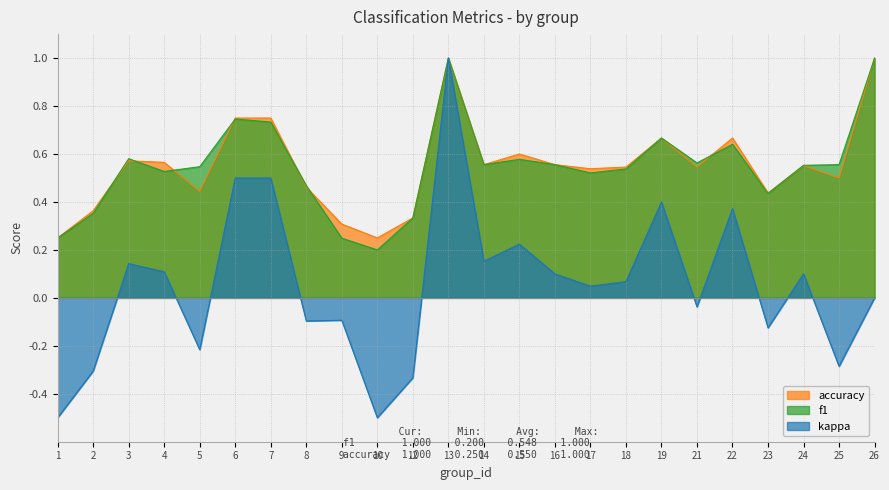

What is the lowest value of the accuracy series?

0.2